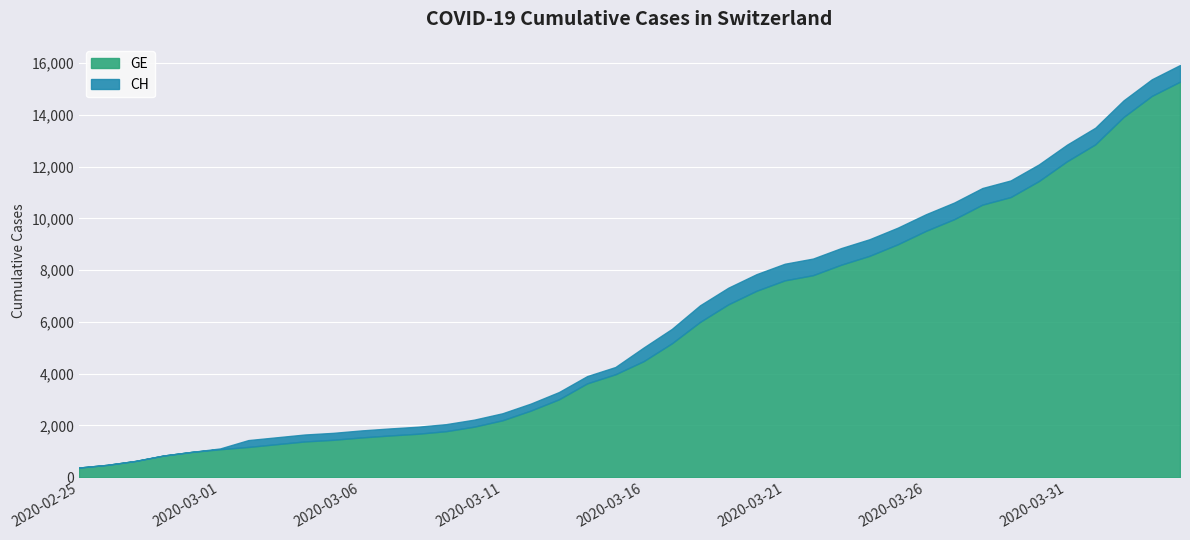

Rank the series at 0 from highest to lowest value.

CH, GE